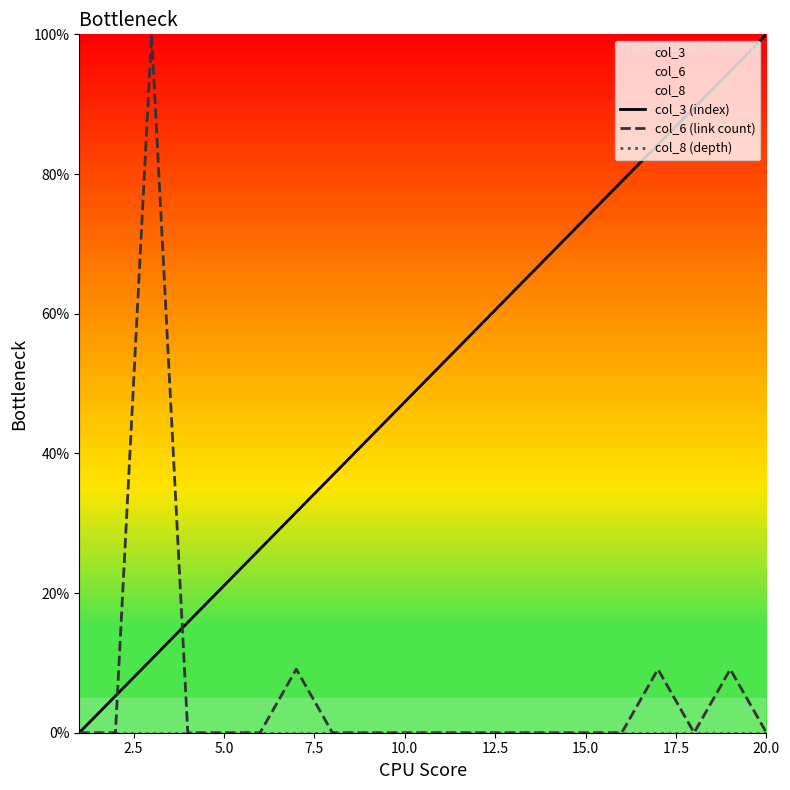

List the series in order of their peak value, highest first.

col_3 (index), col_6 (link count), col_8 (depth)